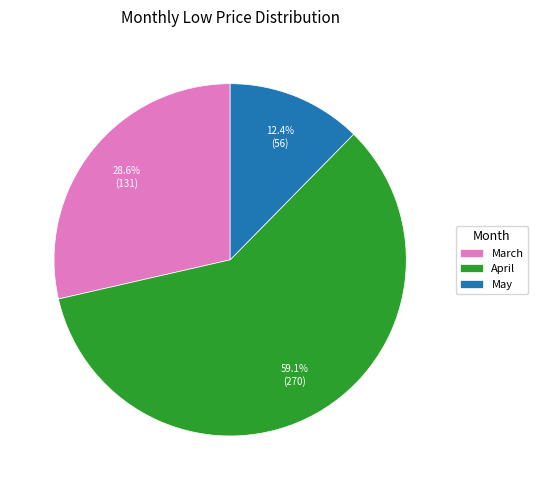

How many slices are in this pie chart?

3